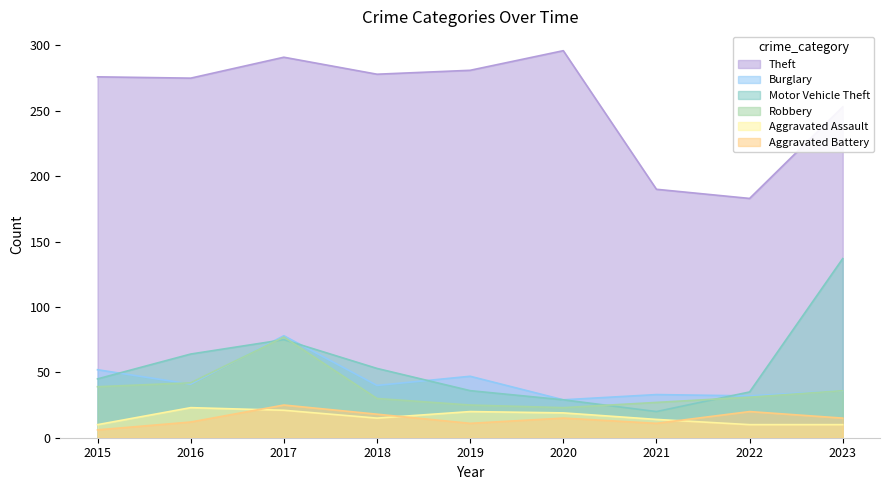

True or false: Aggravated Assault and Robbery cross at least once.

False